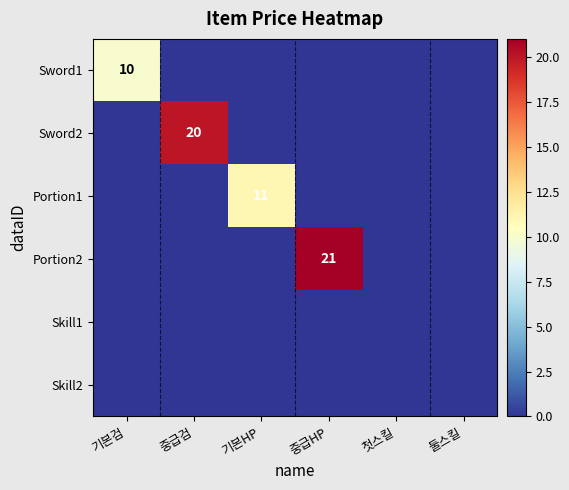

At which category does the chart reach its minimum across all series?

중급검